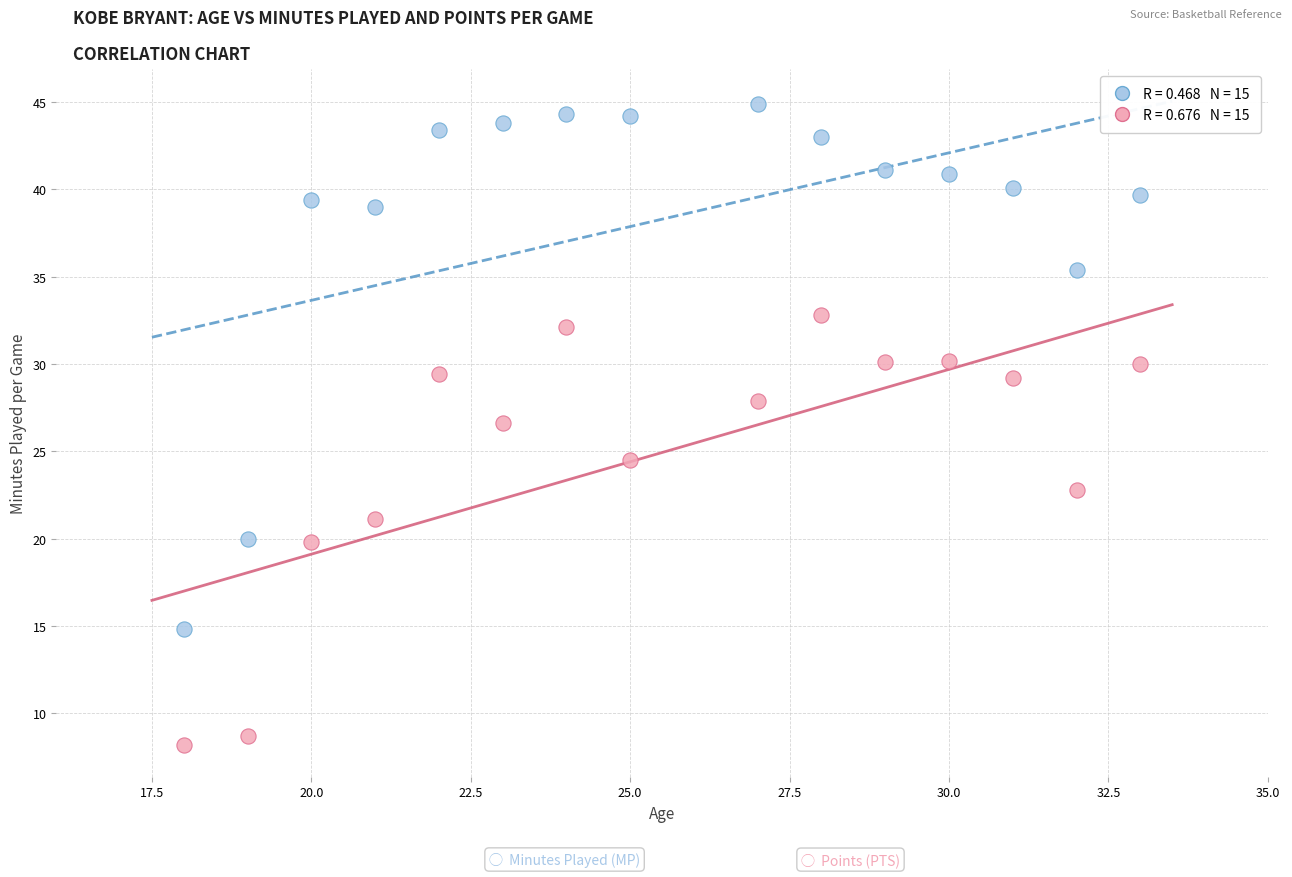

Across all data points, what is the range of Y values (max minus min)?

36.7